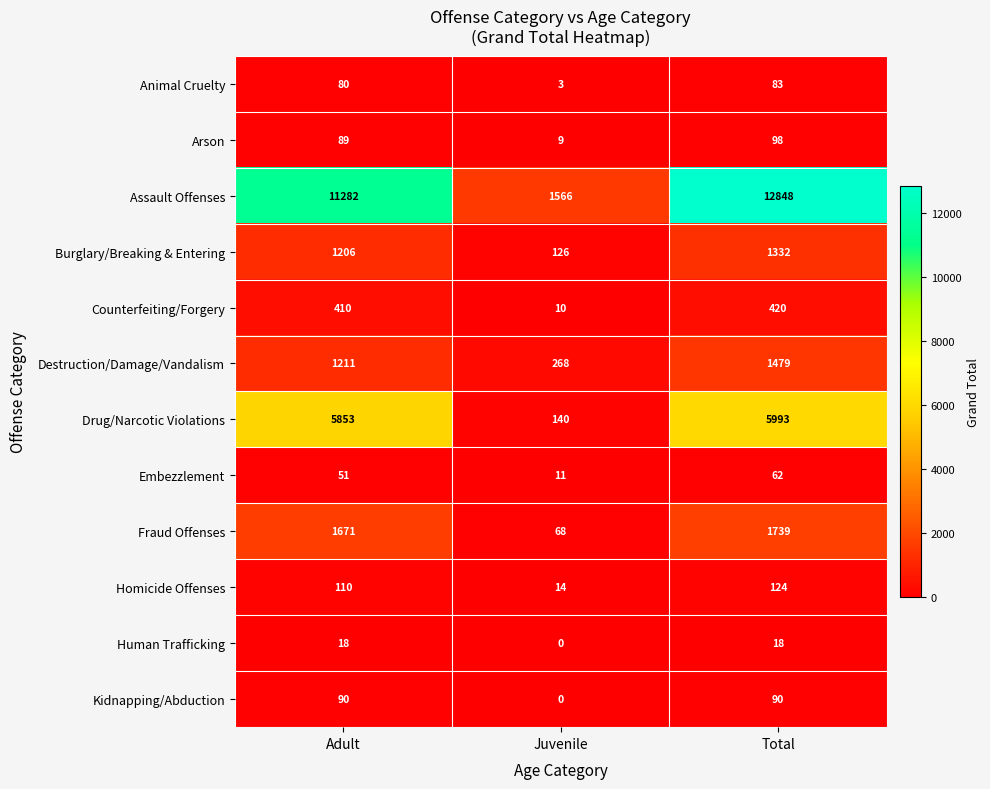

Which category has the lowest value in the Counterfeiting/Forgery series?

Juvenile